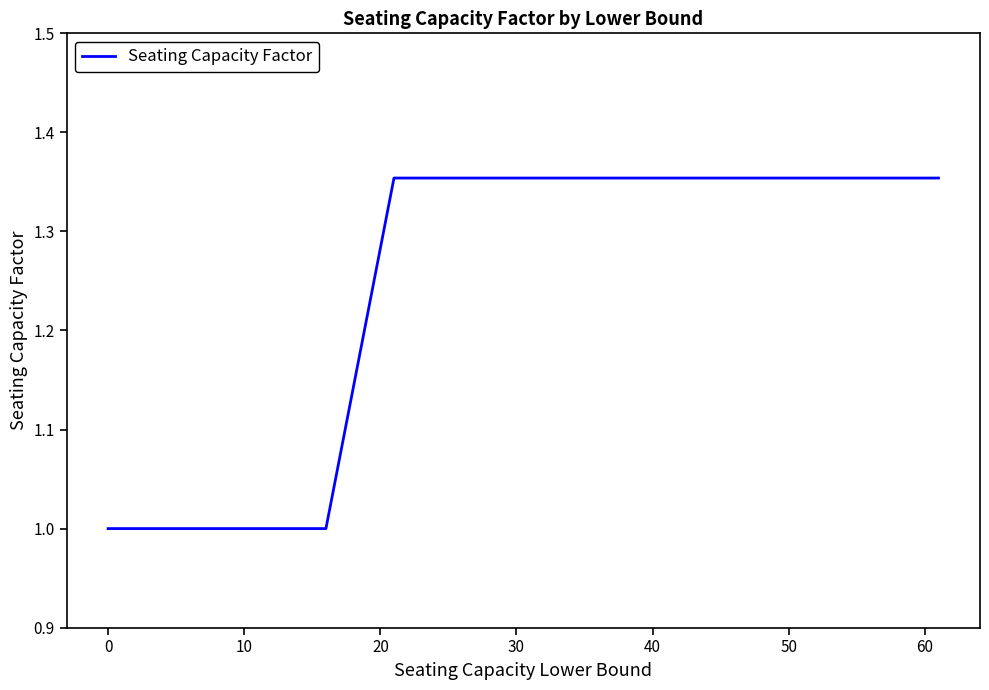

What is the minimum value shown in the chart?

1.0